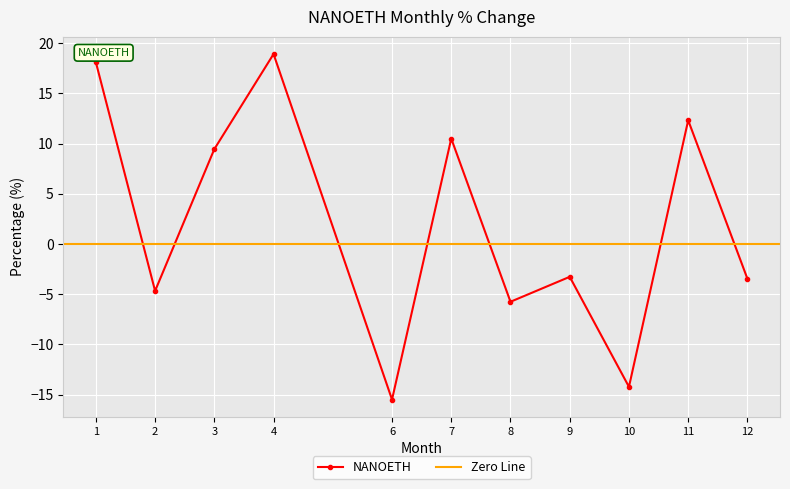

The chart shows a value of -14.2 at 10. True or false?

True